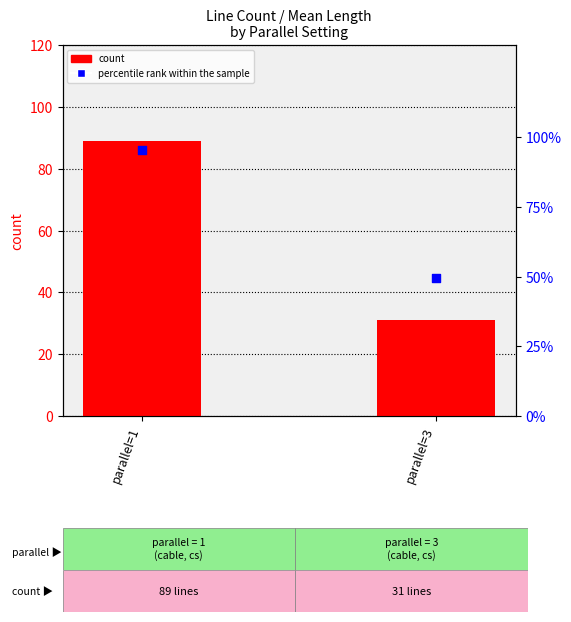

What is the total value across all series at parallel=3?

80.4